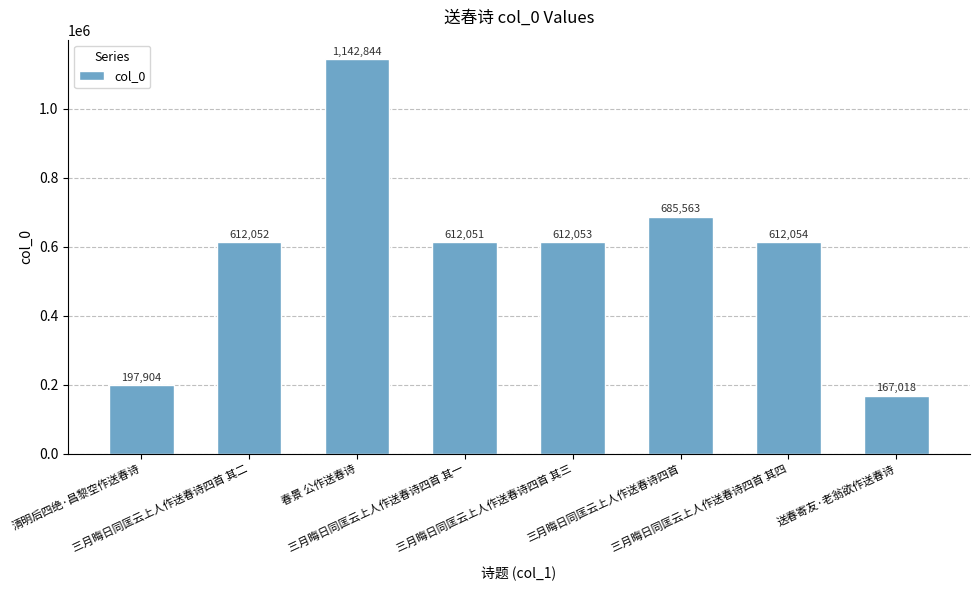

Which label corresponds to the smallest value in the chart?

送春寄友·老翁欲作送春诗